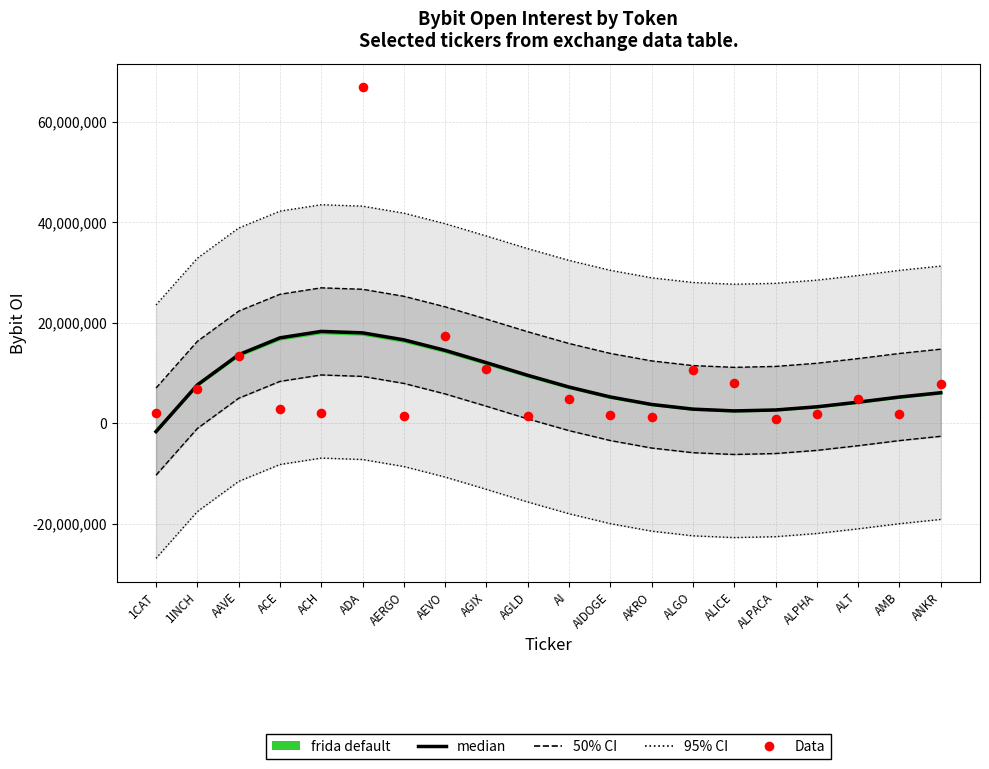

Which series has the largest Y range (max minus min)?

Data